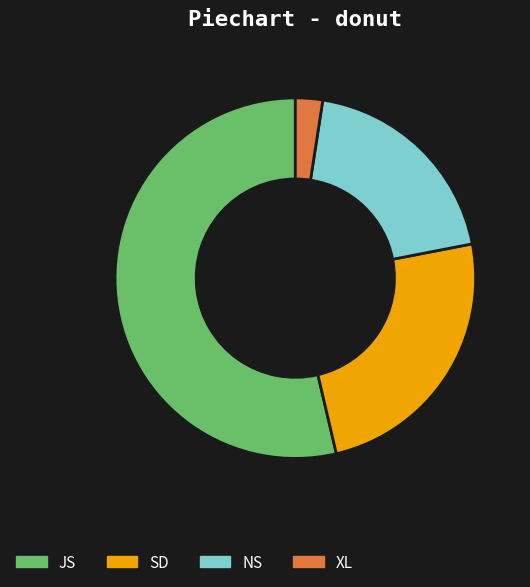

Is it true that XL is 12% of the pie?

False